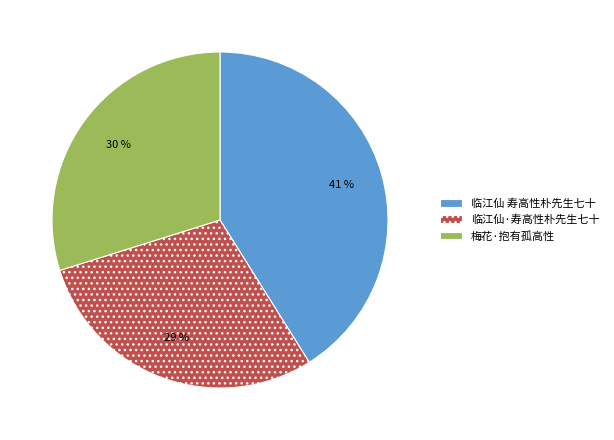

True or false: 梅花·抱有孤高性 accounts for 30% of the total.

True